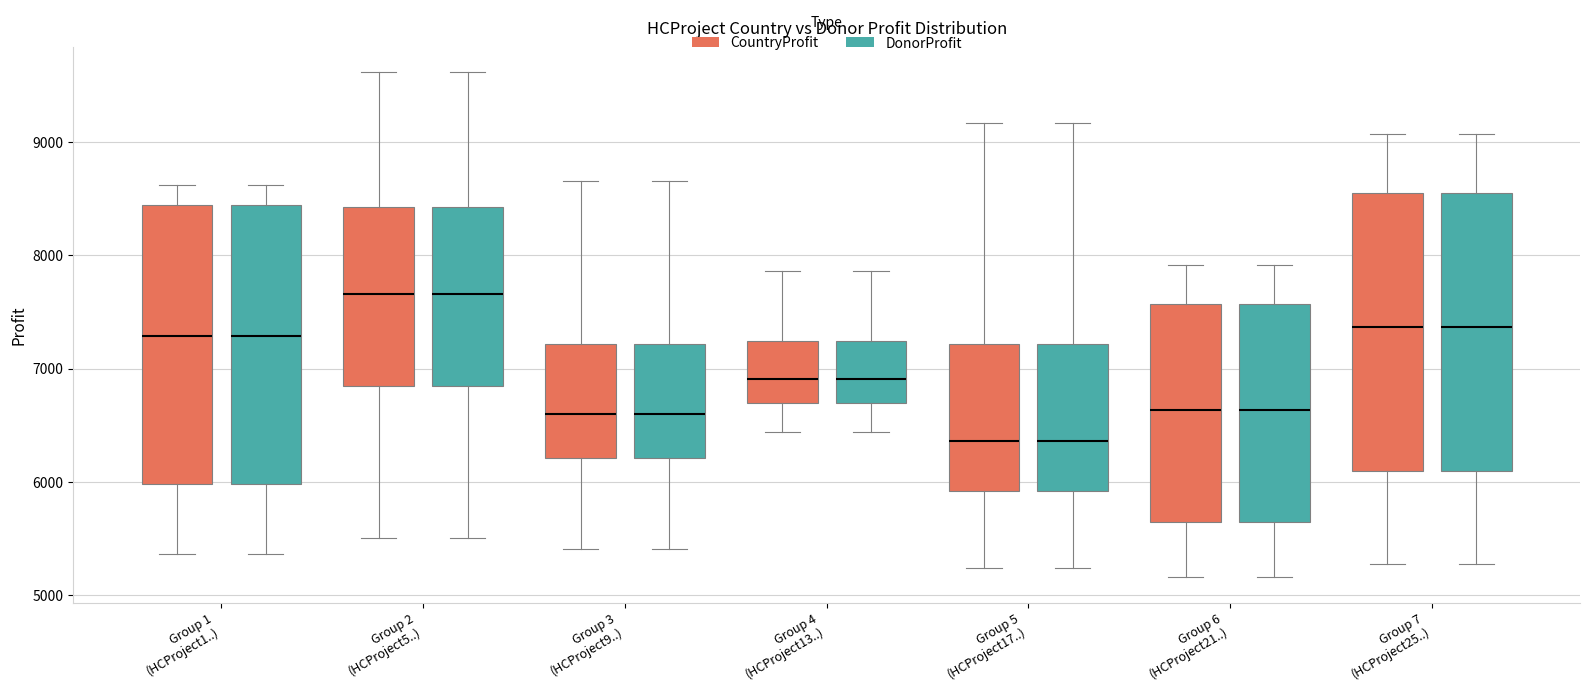

Reading left to right, read every box against the y-axis: the position of its median line, the range the box covers, and the ends of its whiskers. The values are not printed on the chart, so give them approximately, as read against the axis.

Group 1 (HCProject1..) (CountryProfit): median 7300, box 6000 to 8400, whiskers 5400 to 8600
Group 1 (HCProject1..) (DonorProfit): median 7300, box 6000 to 8400, whiskers 5400 to 8600
Group 2 (HCProject5..) (CountryProfit): median 7700, box 6800 to 8400, whiskers 5500 to 9600
Group 2 (HCProject5..) (DonorProfit): median 7700, box 6800 to 8400, whiskers 5500 to 9600
Group 3 (HCProject9..) (CountryProfit): median 6600, box 6200 to 7200, whiskers 5400 to 8700
Group 3 (HCProject9..) (DonorProfit): median 6600, box 6200 to 7200, whiskers 5400 to 8700
Group 4 (HCProject13..) (CountryProfit): median 6900, box 6700 to 7200, whiskers 6400 to 7900
Group 4 (HCProject13..) (DonorProfit): median 6900, box 6700 to 7200, whiskers 6400 to 7900
Group 5 (HCProject17..) (CountryProfit): median 6400, box 5900 to 7200, whiskers 5200 to 9200
Group 5 (HCProject17..) (DonorProfit): median 6400, box 5900 to 7200, whiskers 5200 to 9200
Group 6 (HCProject21..) (CountryProfit): median 6600, box 5600 to 7600, whiskers 5200 to 7900
Group 6 (HCProject21..) (DonorProfit): median 6600, box 5600 to 7600, whiskers 5200 to 7900
Group 7 (HCProject25..) (CountryProfit): median 7400, box 6100 to 8500, whiskers 5300 to 9100
Group 7 (HCProject25..) (DonorProfit): median 7400, box 6100 to 8500, whiskers 5300 to 9100